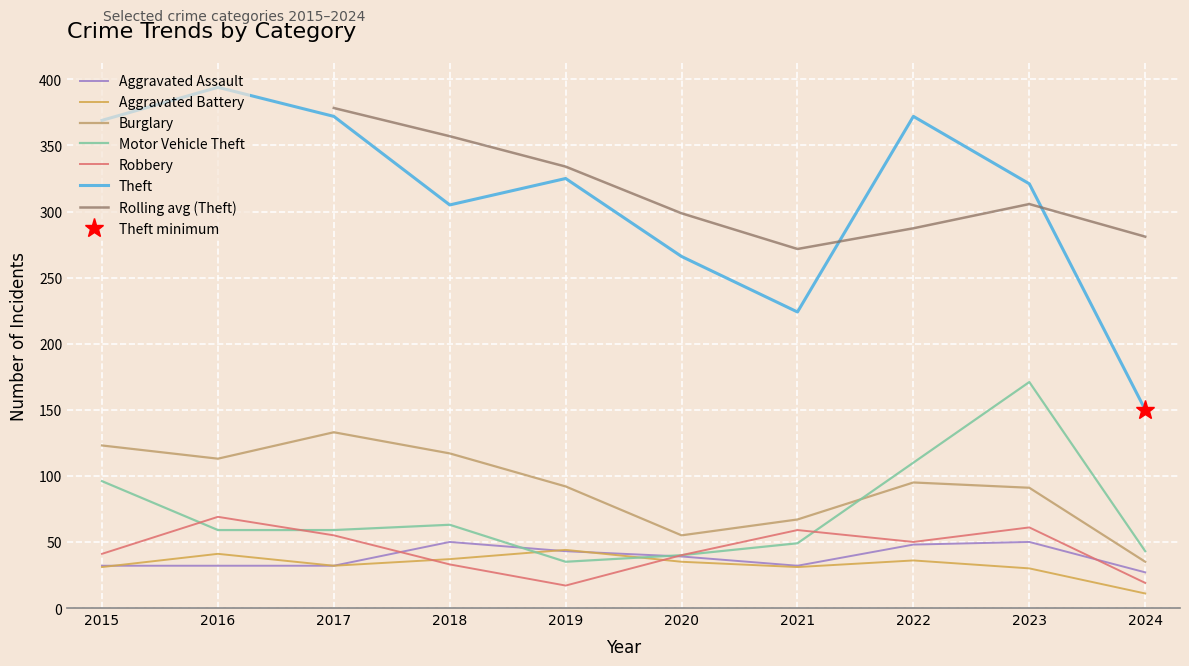

What are all the series names shown in the legend?

Aggravated Assault, Aggravated Battery, Burglary, Motor Vehicle Theft, Robbery, Theft